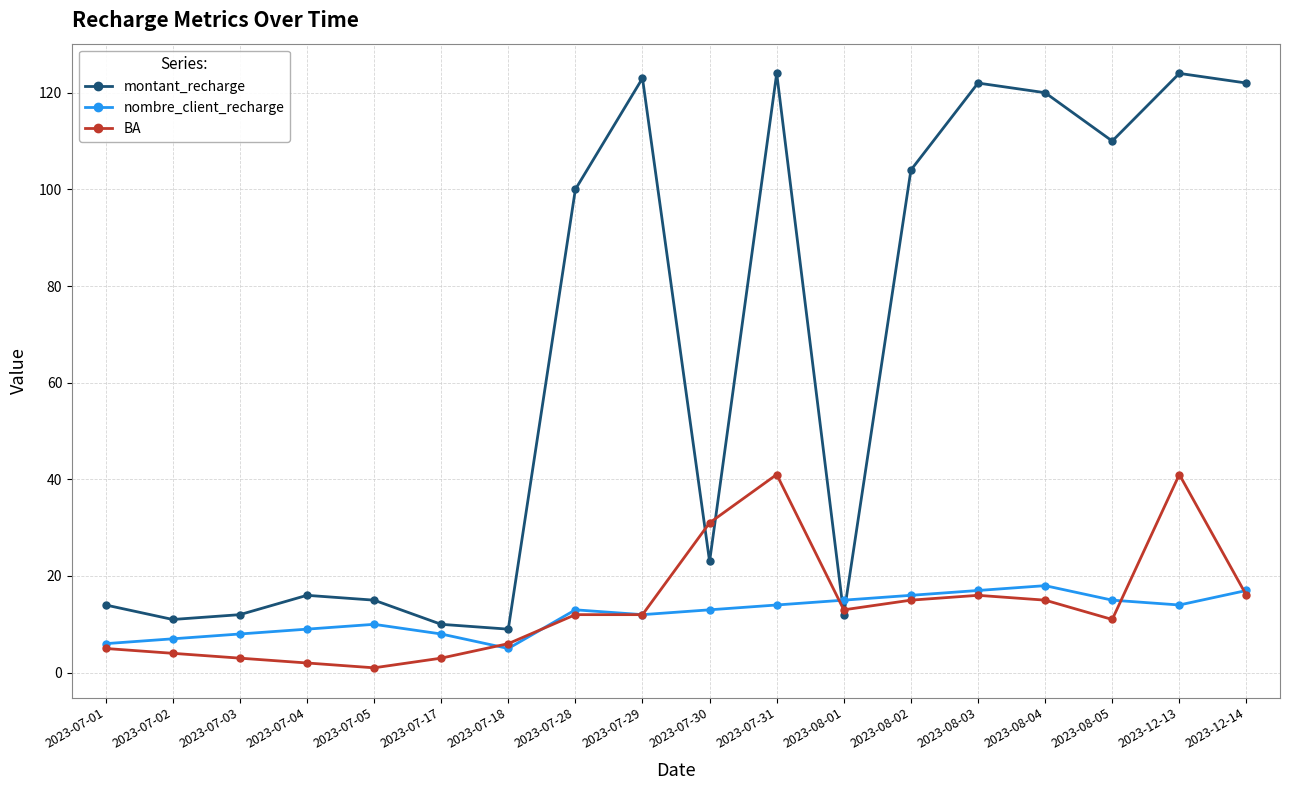

Reading left to right, what are all the values shown in this chart?

montant_recharge: 14	11	12	16	15	10	9	100	123	23	124	12	104	122	120	110	124	122
nombre_client_recharge: 6	7	8	9	10	8	5	13	12	13	14	15	16	17	18	15	14	17
BA: 5	4	3	2	1	3	6	12	12	31	41	13	15	16	15	11	41	16